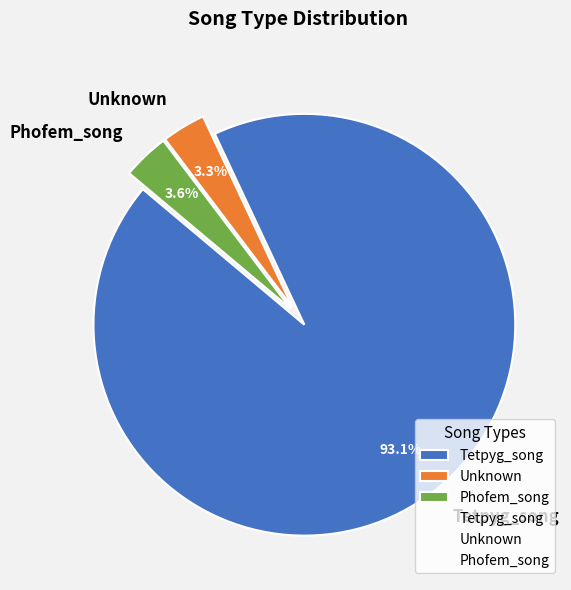

What percentage is the Tetpyg_song slice, to the nearest percent?

93%